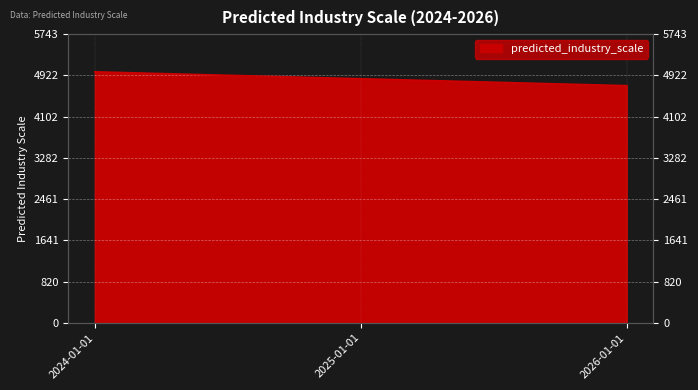

Between 2025-01-01 and 2024-01-01, which is larger?

2024-01-01